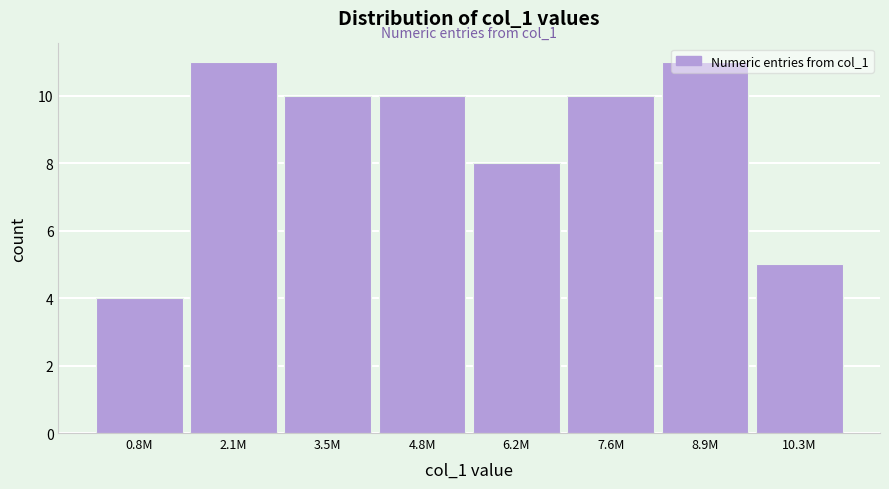

What is the ratio of the value at 2.1M to the value at 4.8M?

1.1